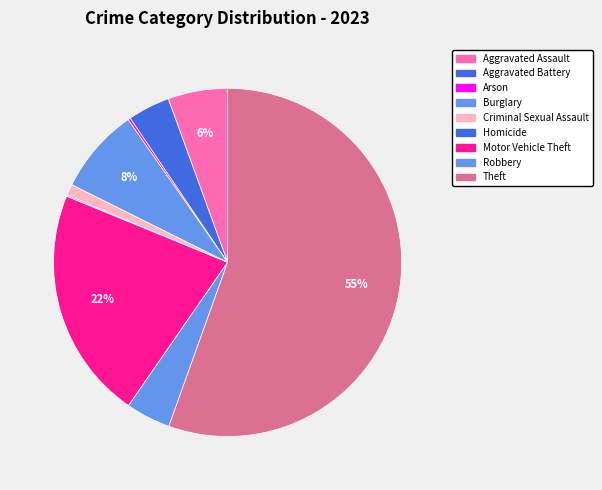

What is the smallest slice in the pie chart?

Homicide